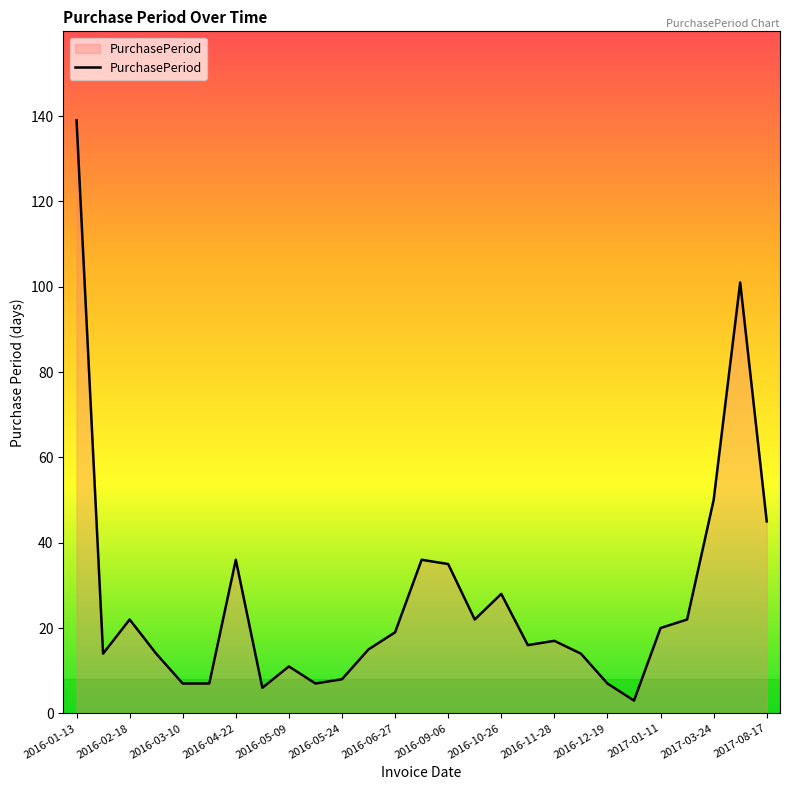

What is the difference between the second highest and second lowest values?

95